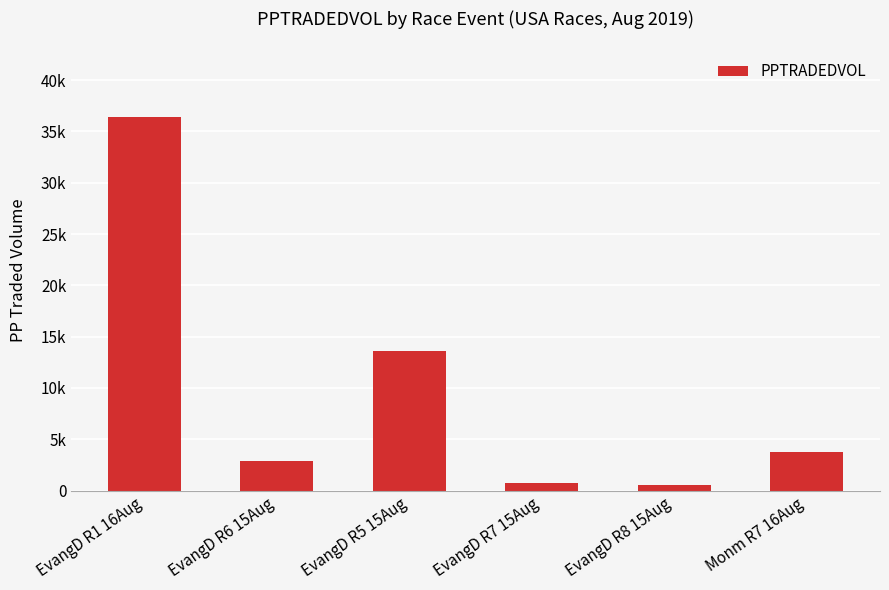

What is the minimum value shown in the chart?

497.5